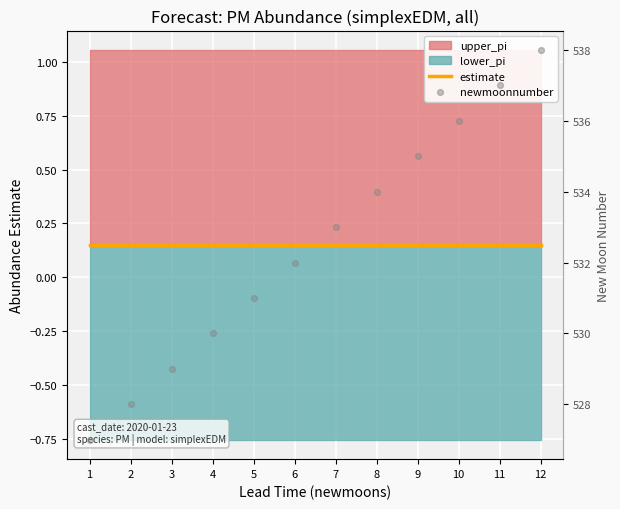

What is the total value across all series at 7?

533.1